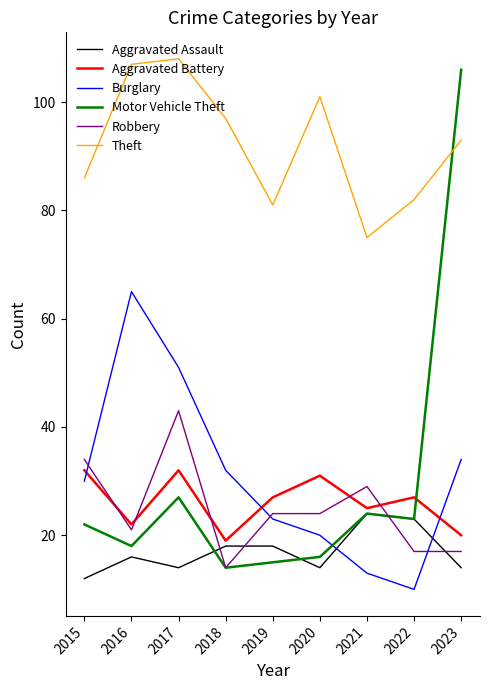

The value of Aggravated Assault at 2015 is 12. True or false?

True